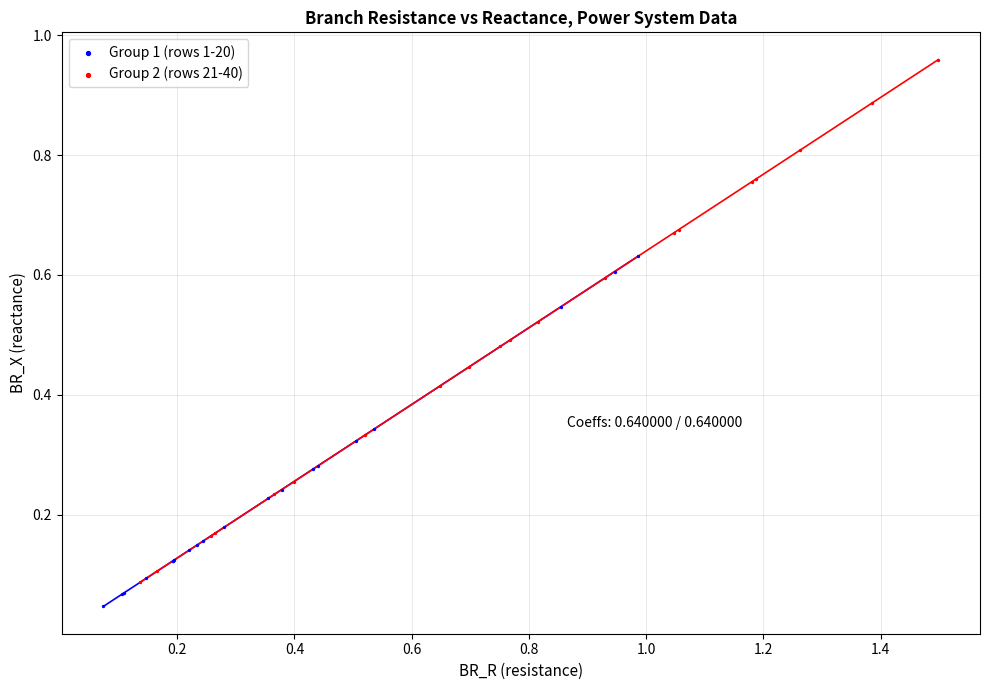

Which series has the widest spread of Y values?

Group 2 (rows 21-40)